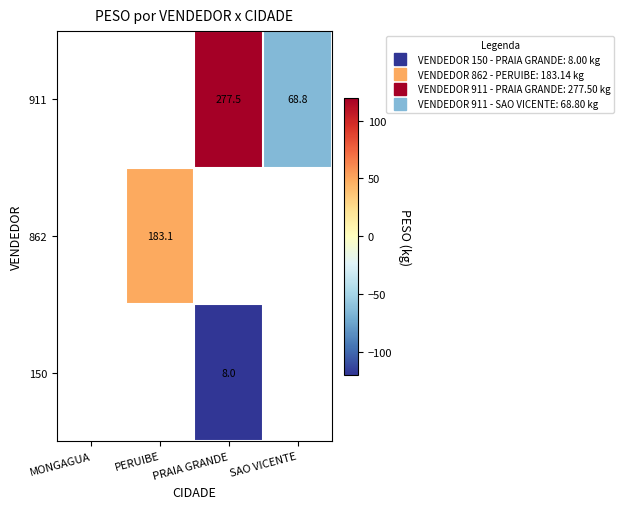

Rank the series by their maximum value, from lowest to highest.

150, 862, 911